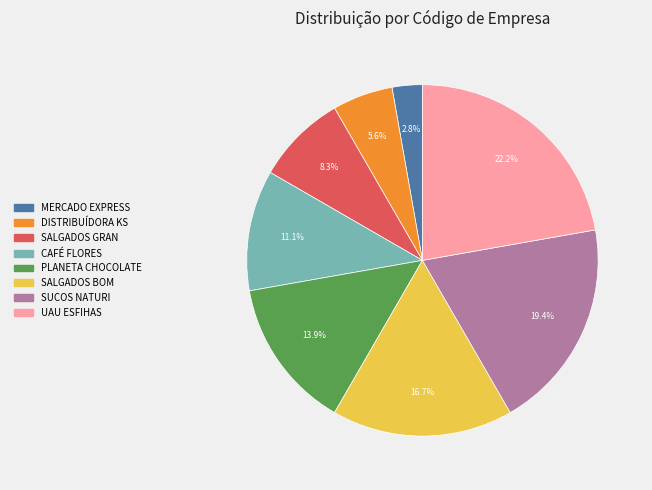

To the nearest percent, what portion does SALGADOS BOM represent?

17%